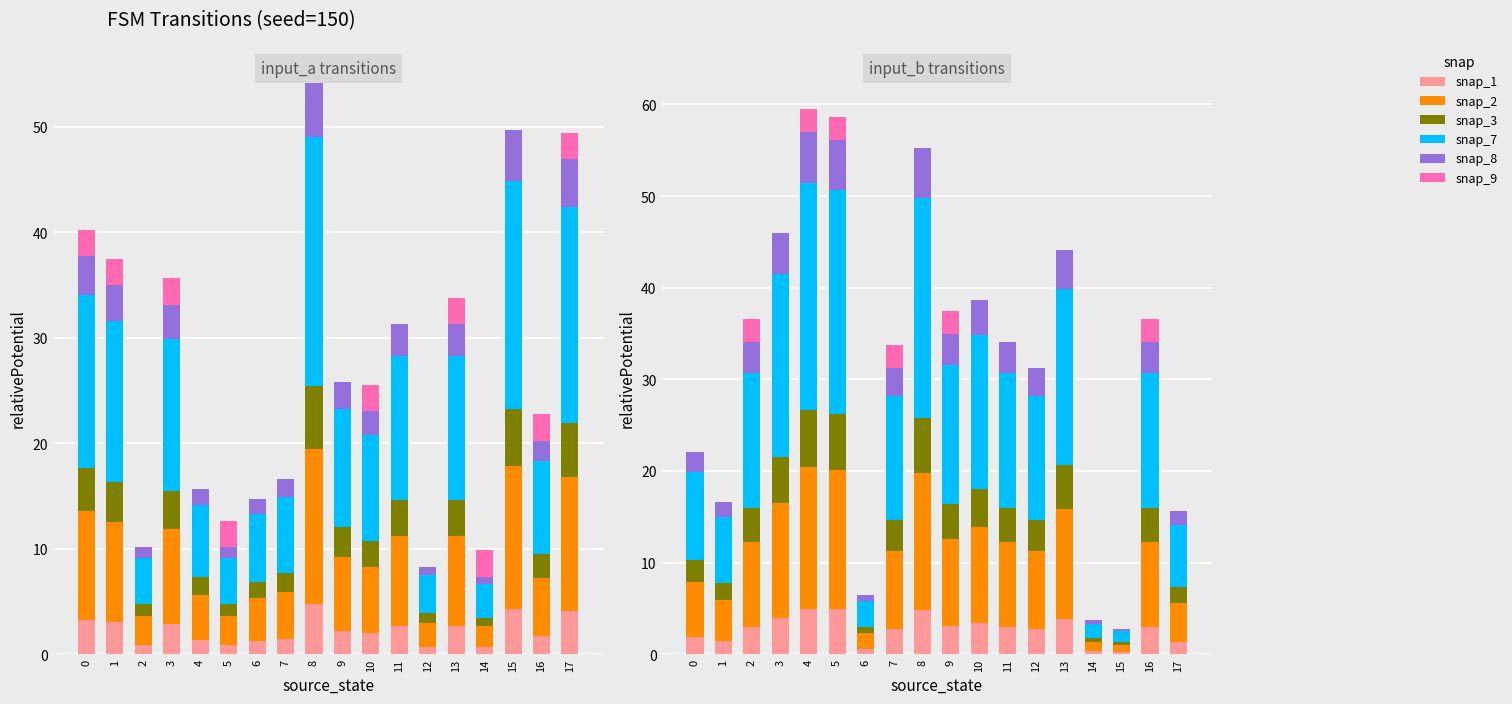

What is the difference between the second highest and second lowest values in the snap_1 series?

4.6